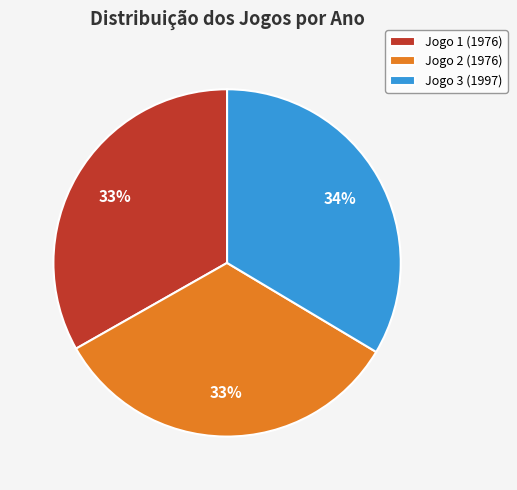

To the nearest percent, what percentage of the pie is Jogo 2?

33%